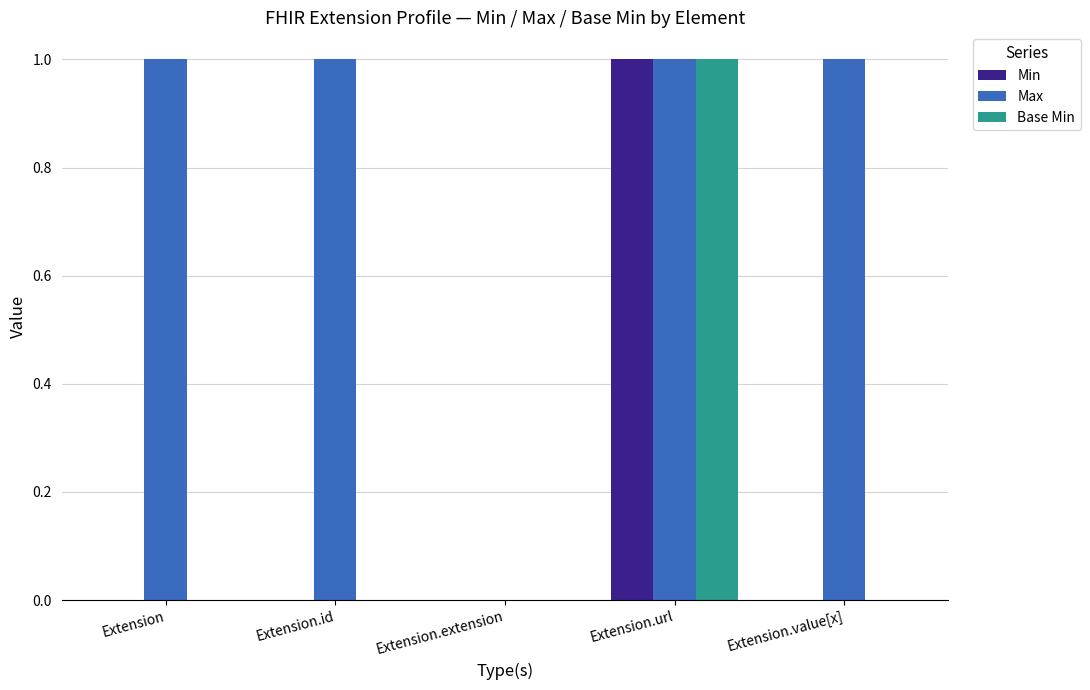

Which category has the highest value in the Min series?

Extension.url